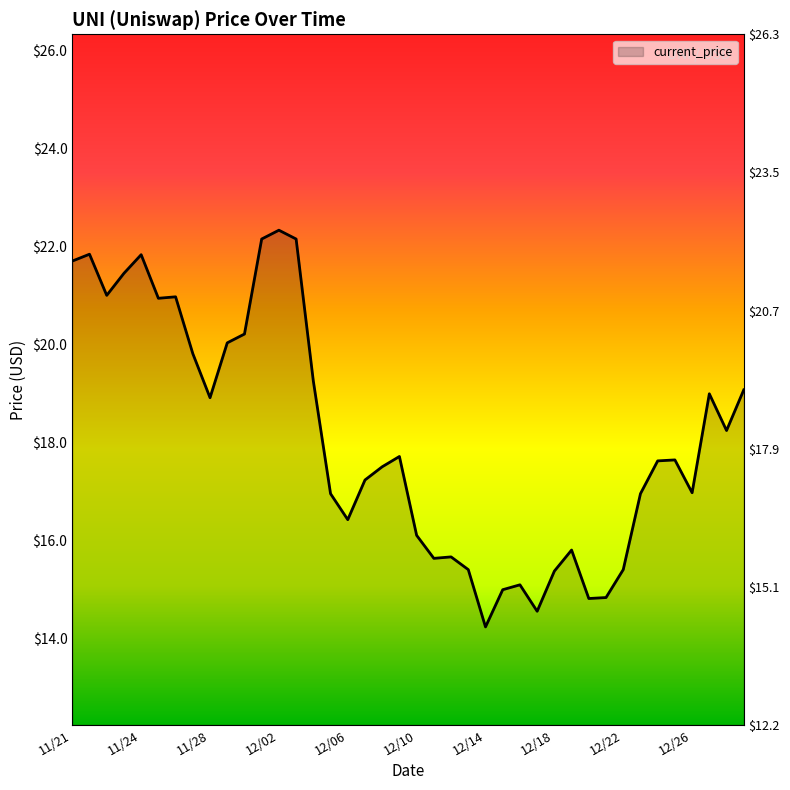

Count the number of categories in the chart.

40